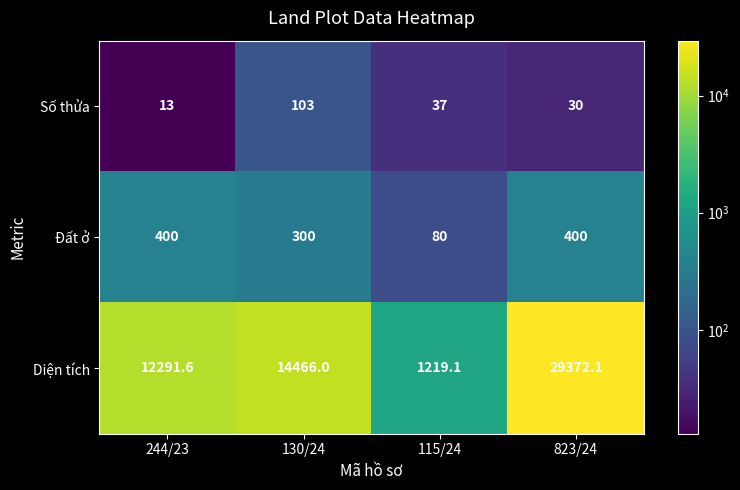

Which series has the largest range (max minus min)?

Diện tích